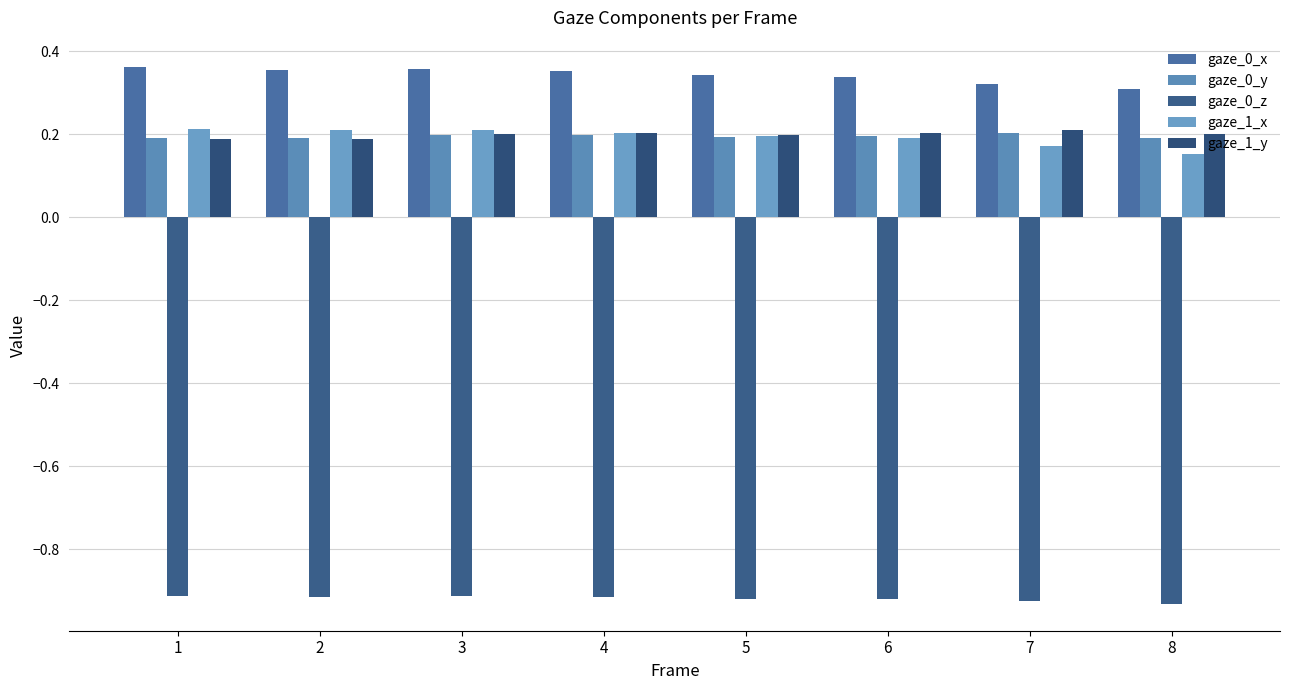

Reading left to right, extract all data points from this chart.

gaze_0_x: 1=0.4	2=0.4	3=0.4	4=0.4	5=0.3	6=0.3	7=0.3	8=0.3
gaze_0_y: 1=0.2	2=0.2	3=0.2	4=0.2	5=0.2	6=0.2	7=0.2	8=0.2
gaze_0_z: 1=-0.9	2=-0.9	3=-0.9	4=-0.9	5=-0.9	6=-0.9	7=-0.9	8=-0.9
gaze_1_x: 1=0.2	2=0.2	3=0.2	4=0.2	5=0.2	6=0.2	7=0.2	8=0.2
gaze_1_y: 1=0.2	2=0.2	3=0.2	4=0.2	5=0.2	6=0.2	7=0.2	8=0.2